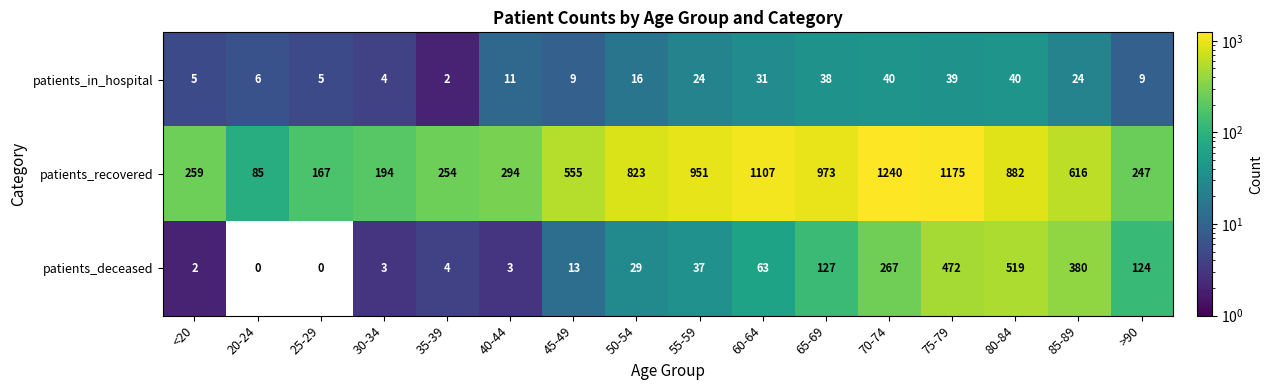

Read the patients_in_hospital value at 30-34, to the nearest 5.

5